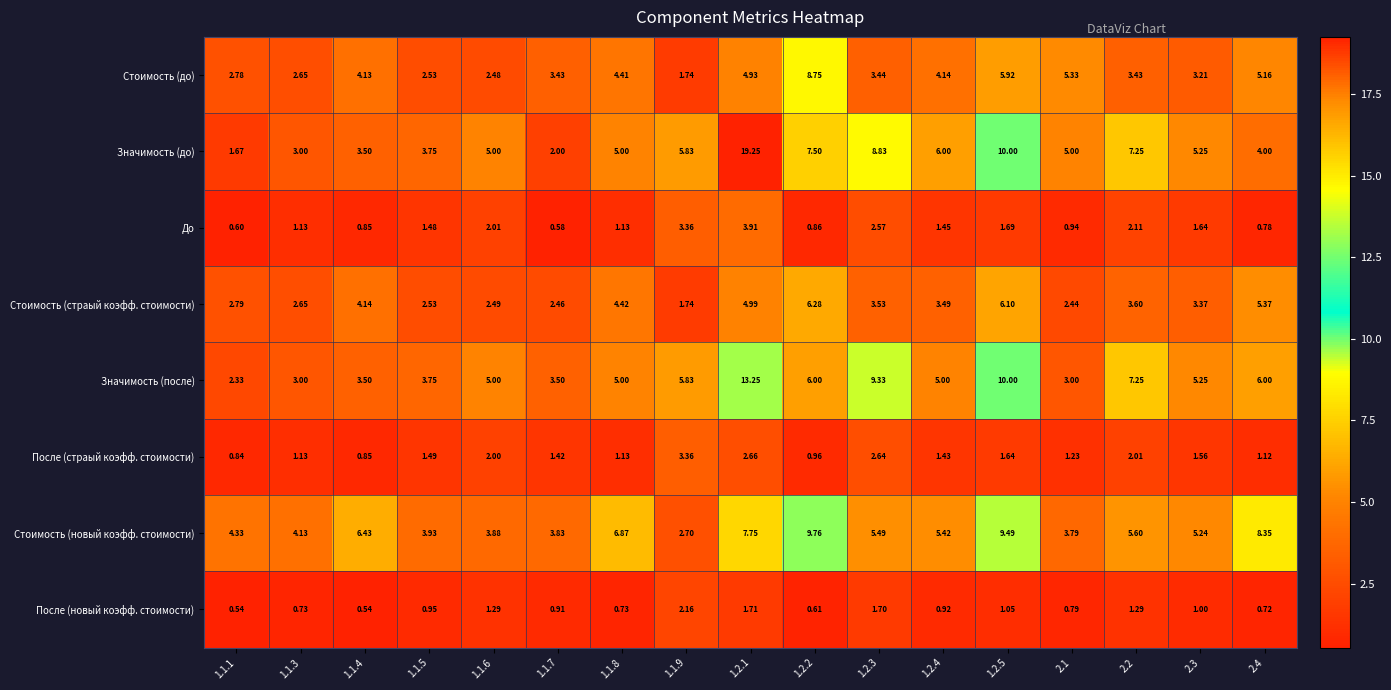

Which series changed the most between 2.1 and 2.3?

Значимость (после)